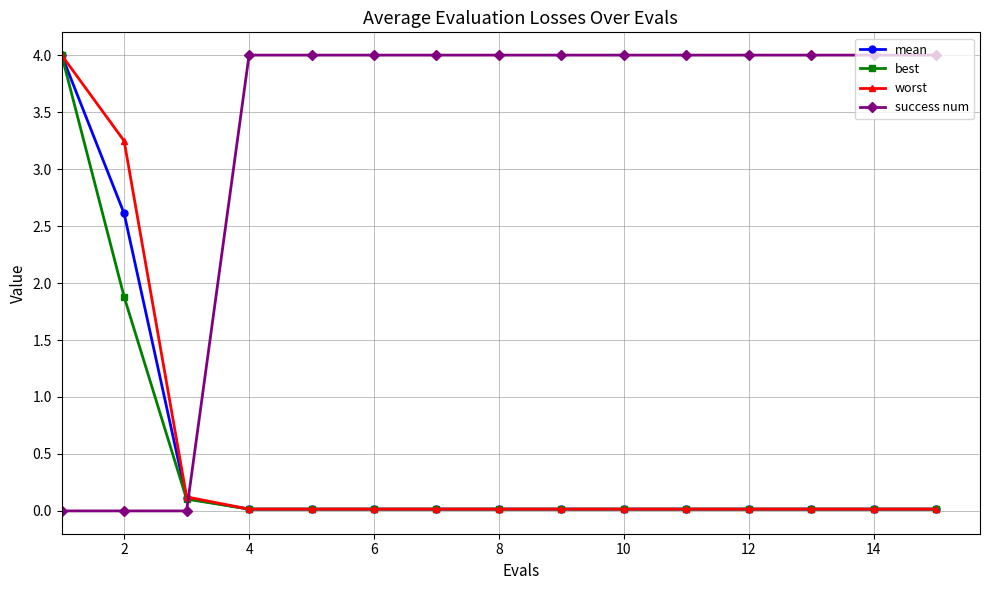

Which series has the largest total across all categories?

success num